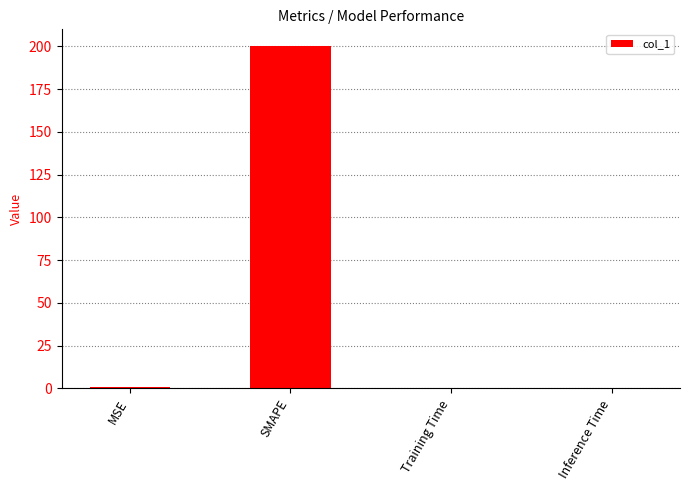

Which label corresponds to the largest value in the chart?

SMAPE